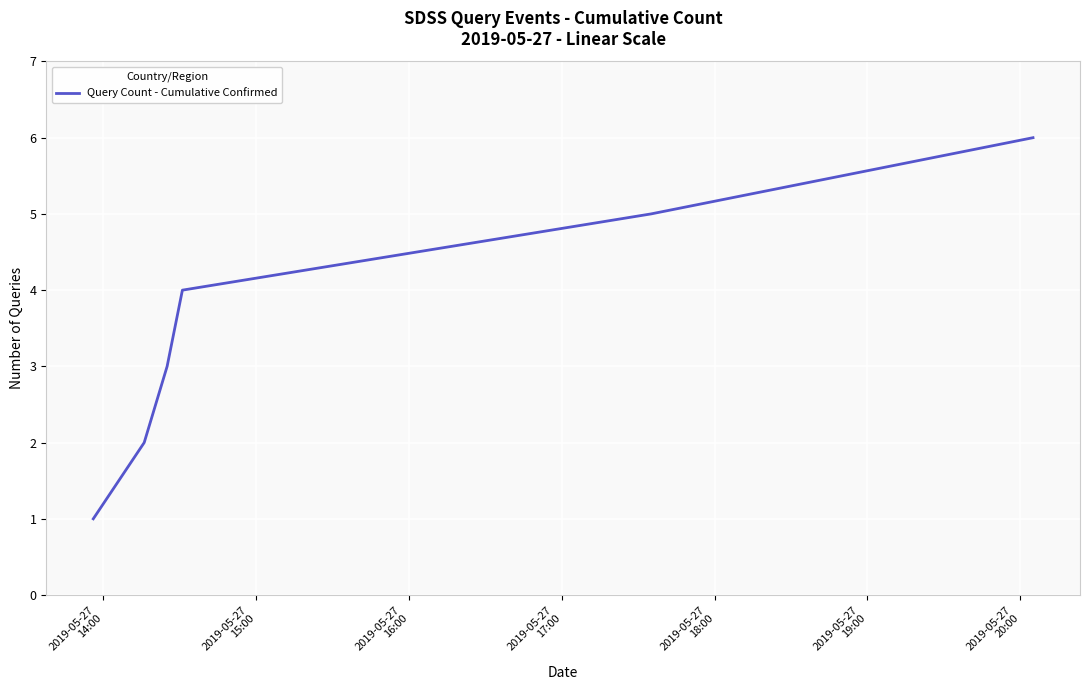

What is the difference between the maximum and minimum values?

5